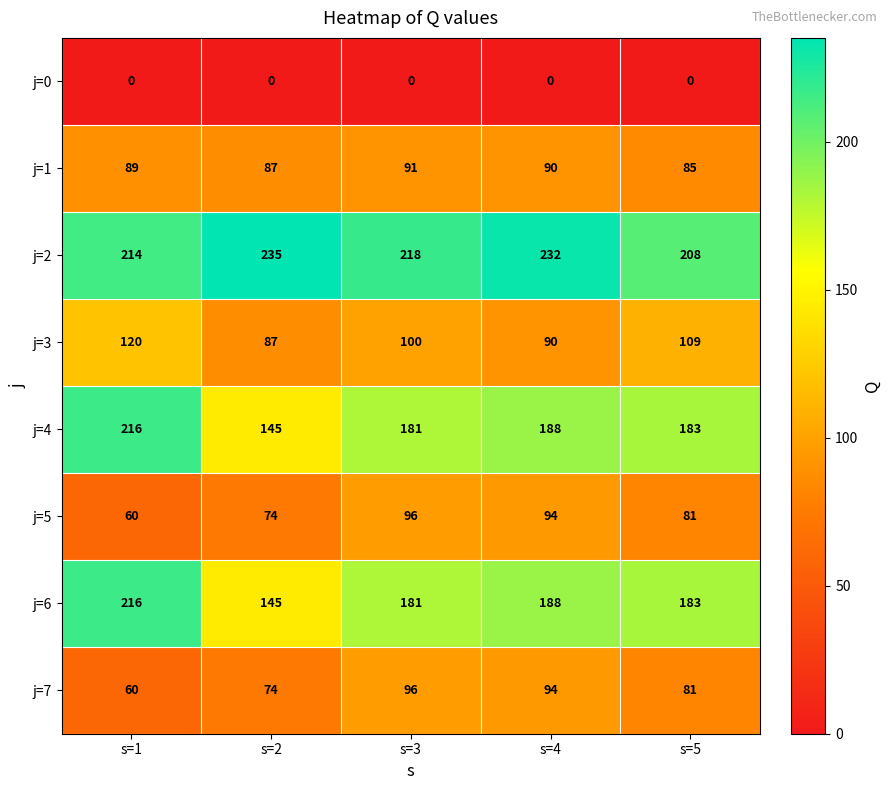

Which category has the highest value in the j=7 series?

s=3